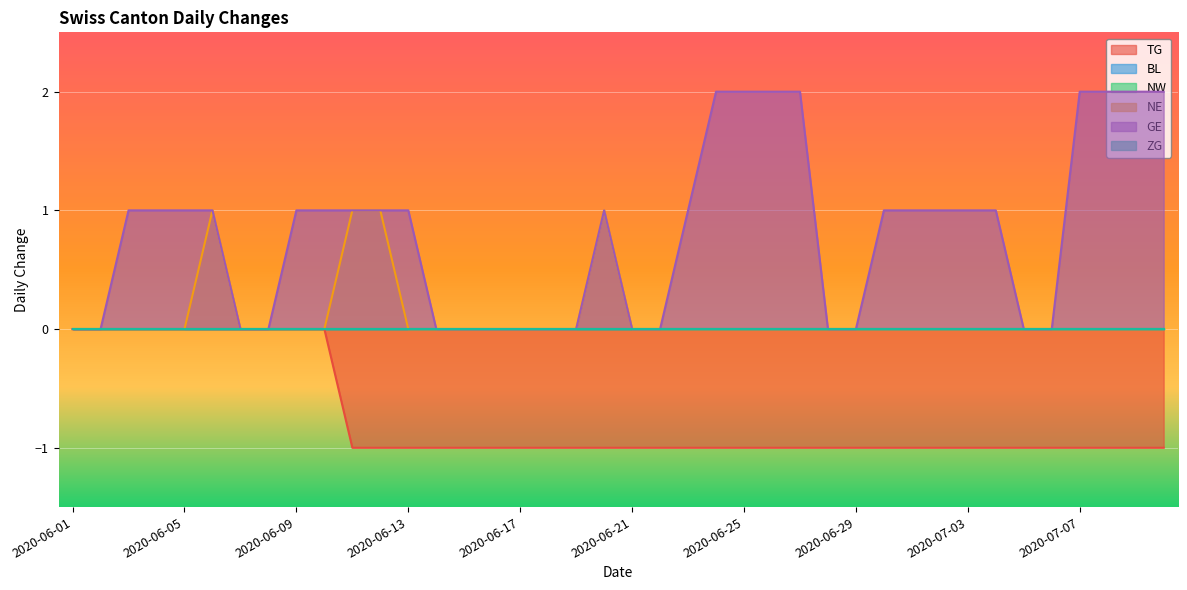

How many TG values are between -1 and 0?

40